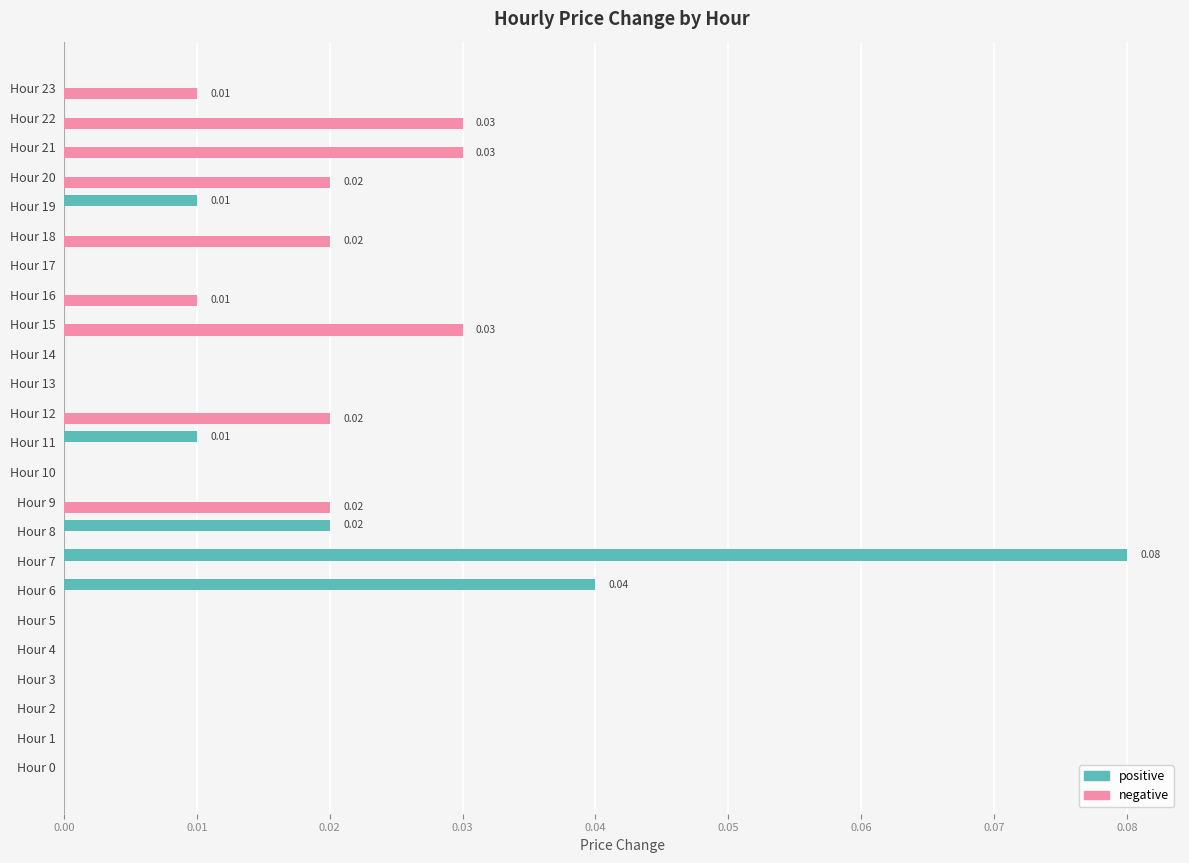

Between Hour 6 and Hour 22, which series saw the biggest shift?

positive